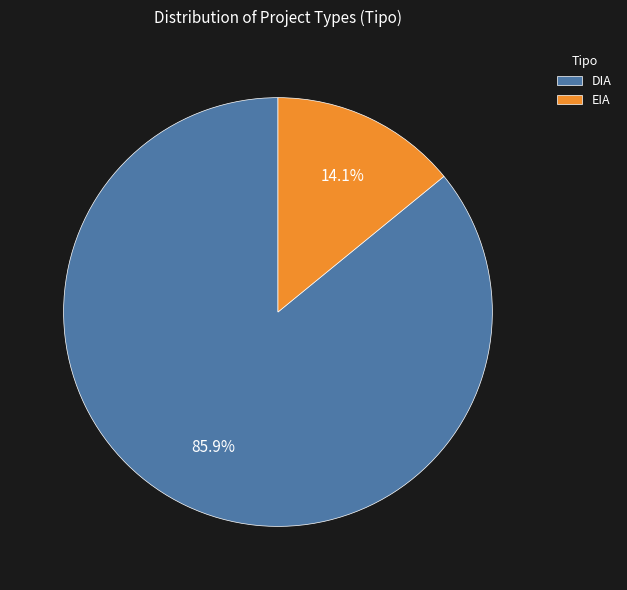

Do EIA and DIA together represent more than half of the pie?

Yes